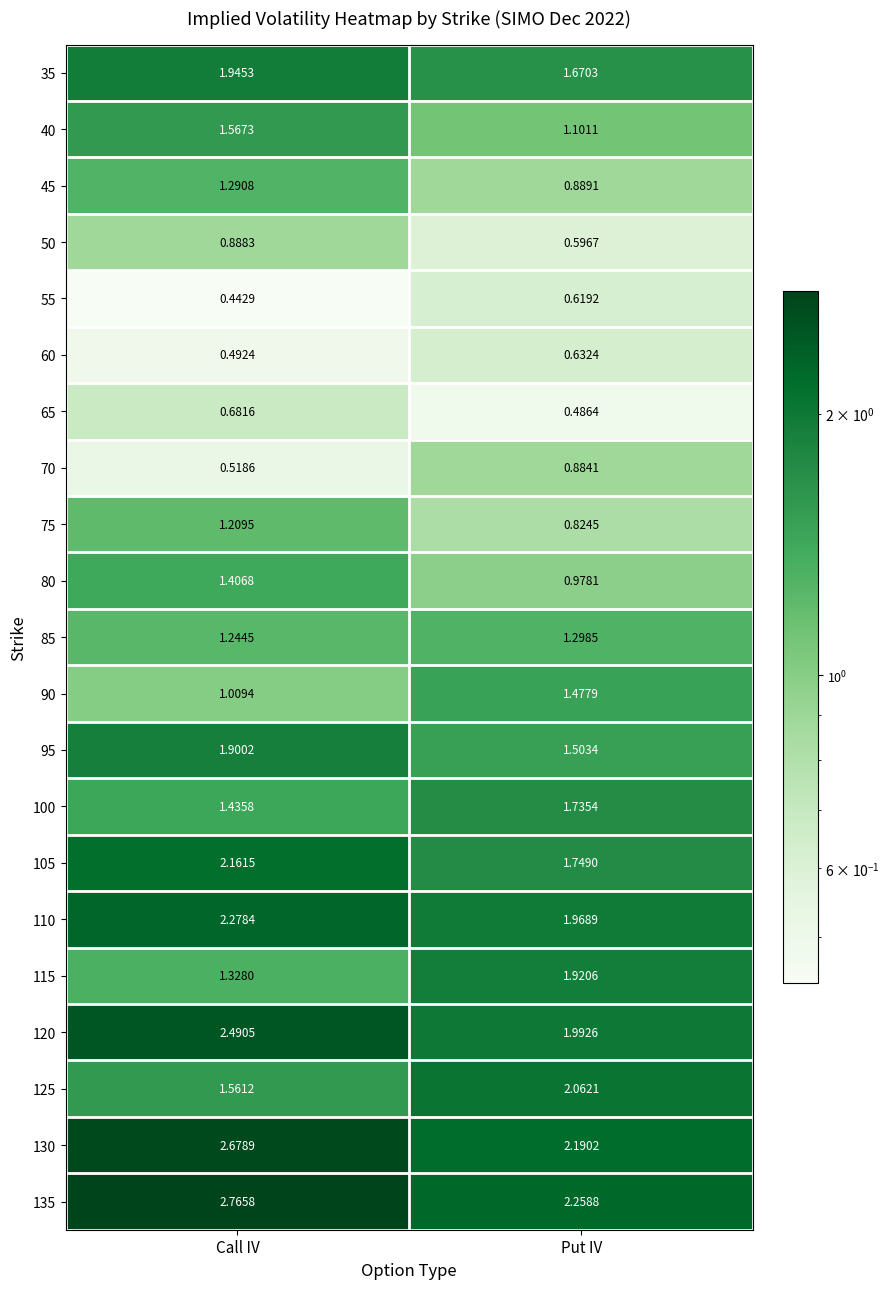

At which label does 80 first exceed 1?

Call IV